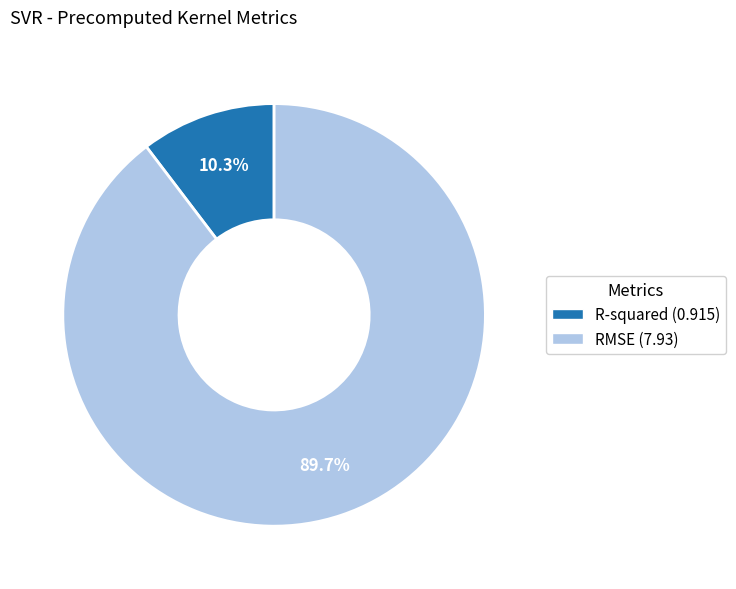

How many slices are in this pie chart?

2